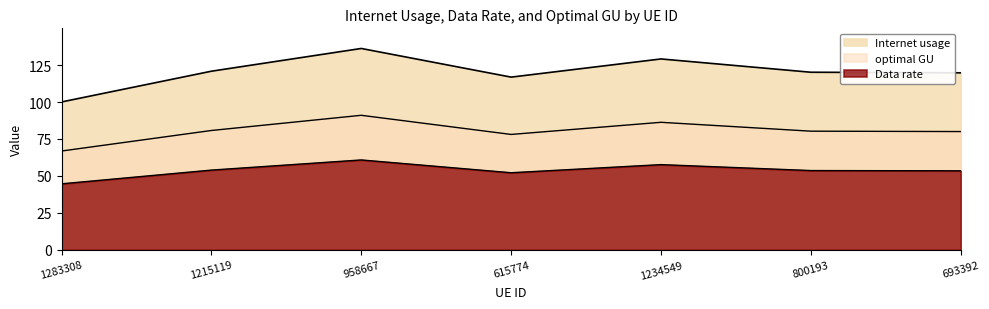

Is it true that optimal GU equals 66.9 at 1283308?

True